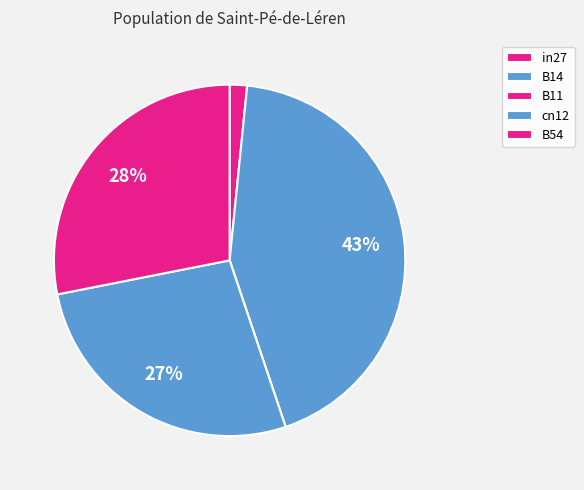

Rank the categories by value from highest to lowest.

B14, B54, cn12, in27, B11